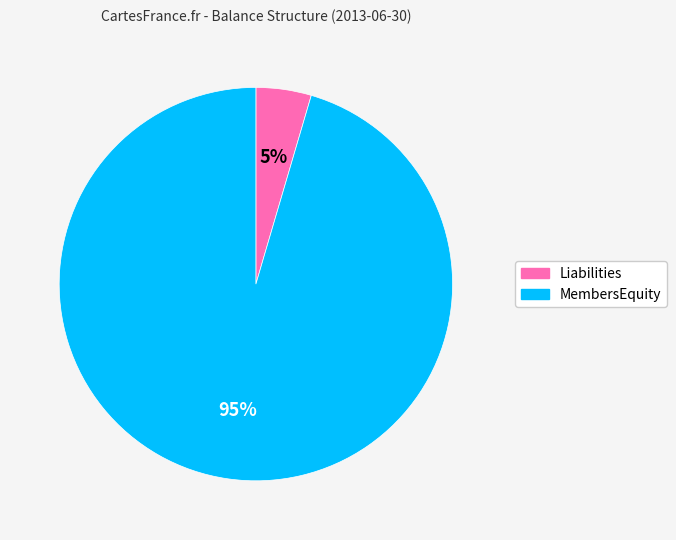

Combined, do Liabilities and MembersEquity account for over 50%?

Yes